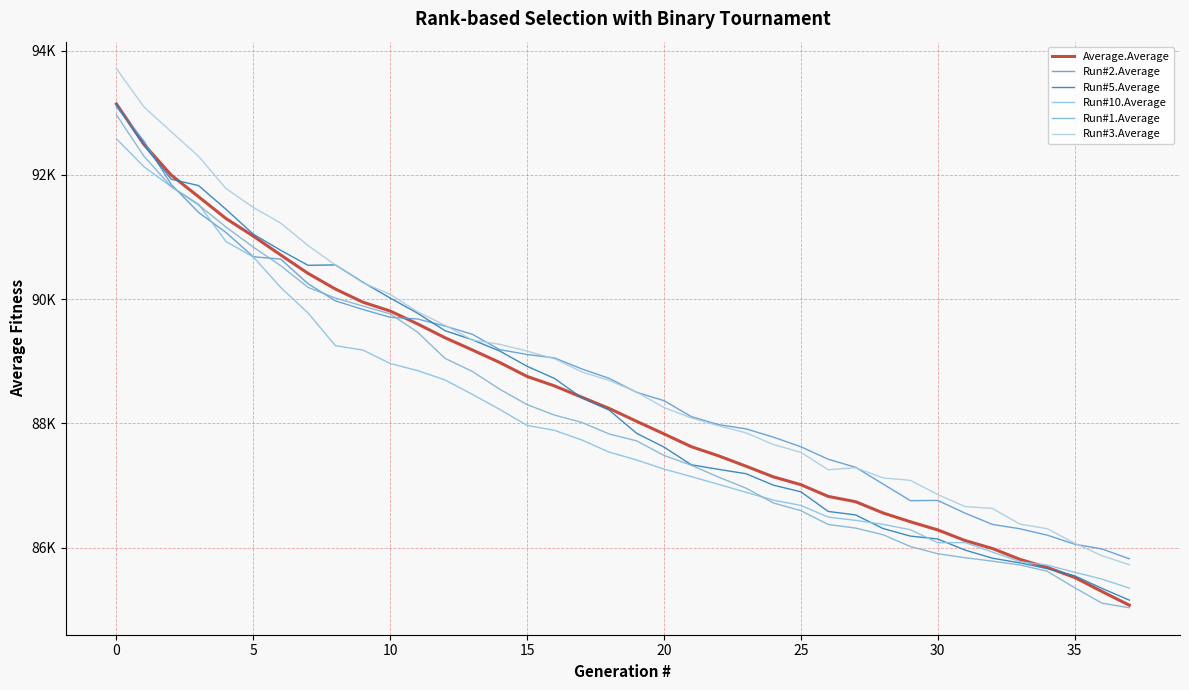

What is the value of the Average.Average point at the 30th from the left?

86414.6